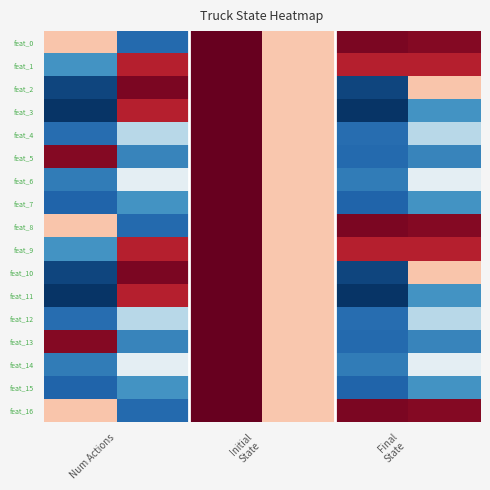

At how many categories does at least one series exceed 0?

6